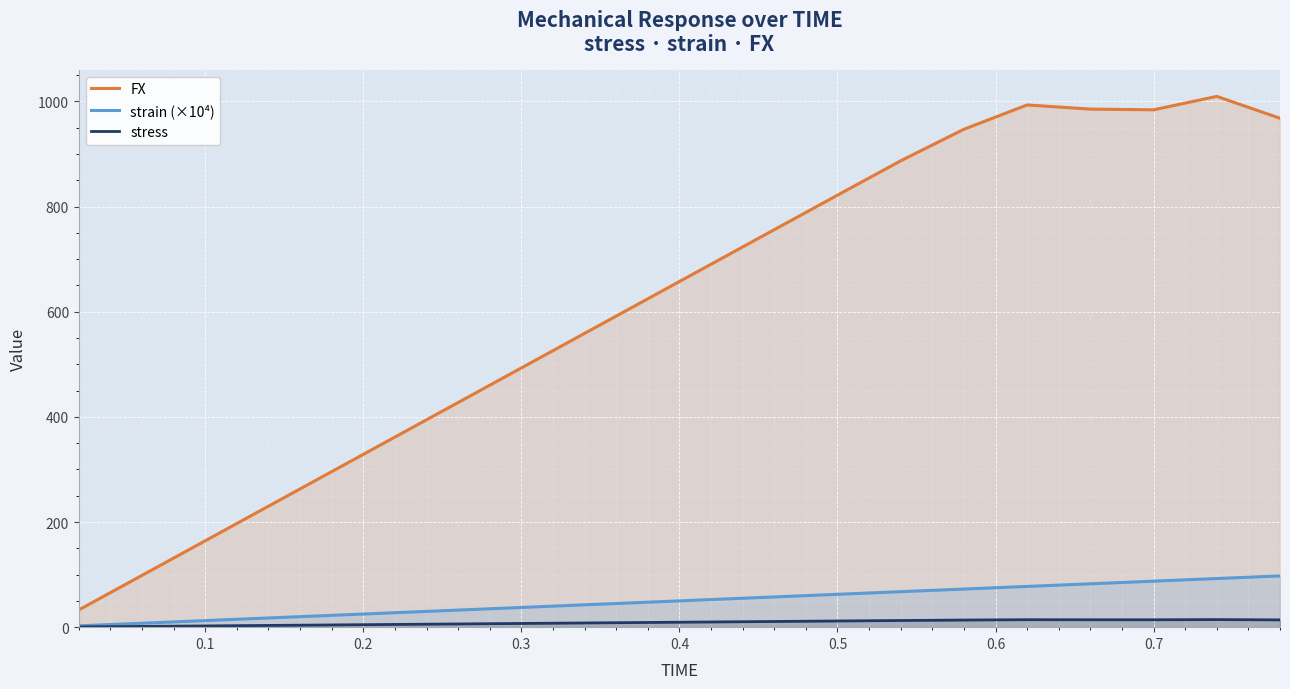

What is the highest value of the strain (×10⁴) series?

97.5